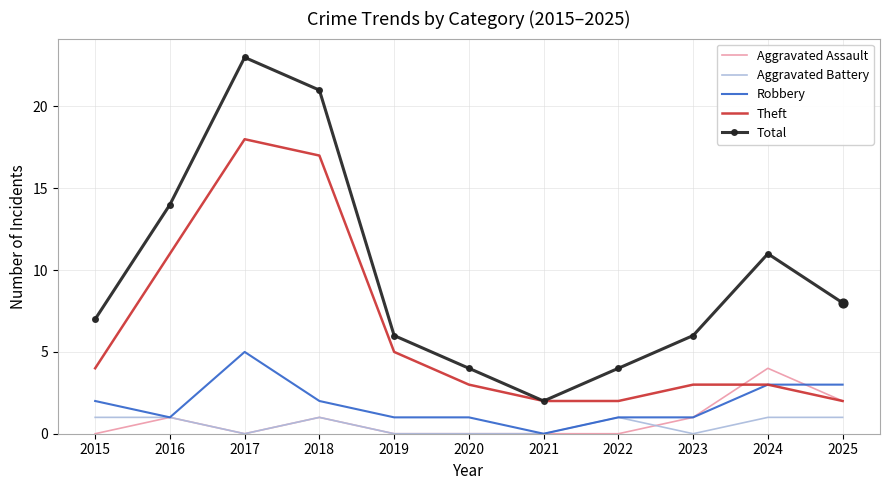

Which series has the largest total across all categories?

Total